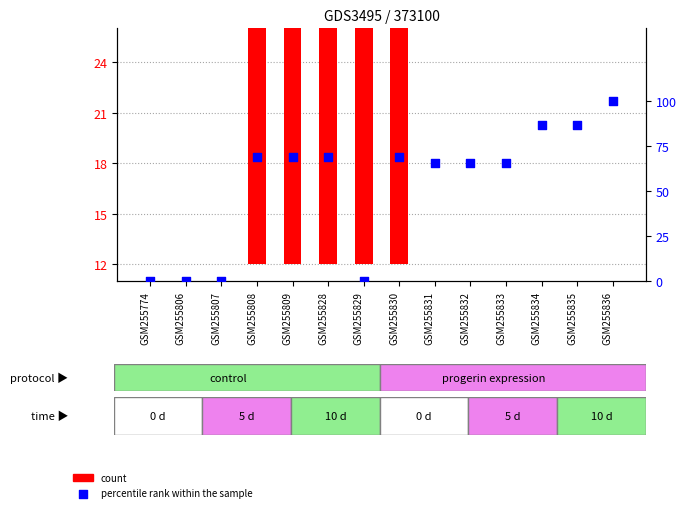

At which category is the sum across all series the highest?

GSM255808